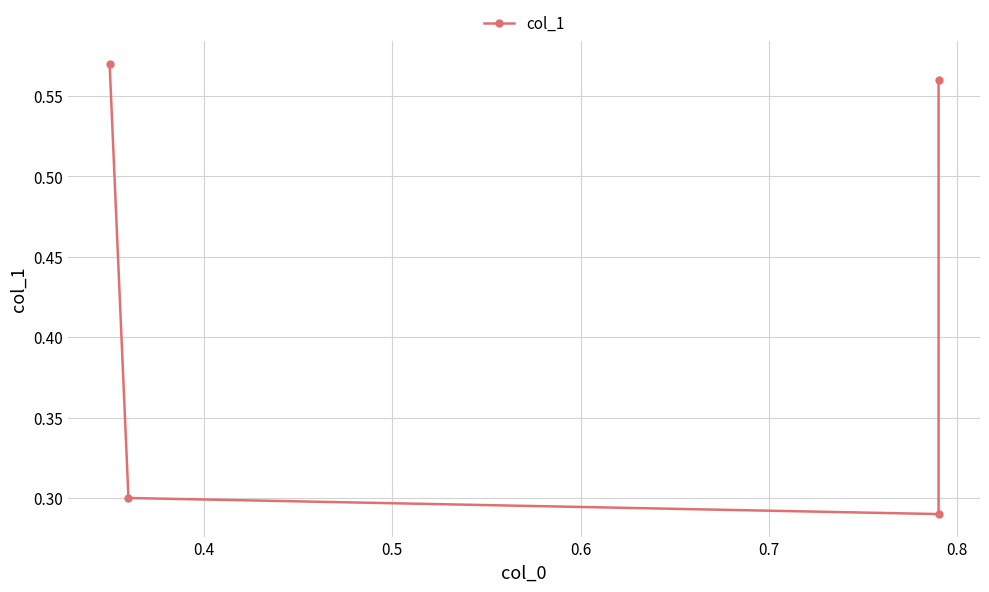

How many interior local valleys (lower than both neighbors) does the data have?

1